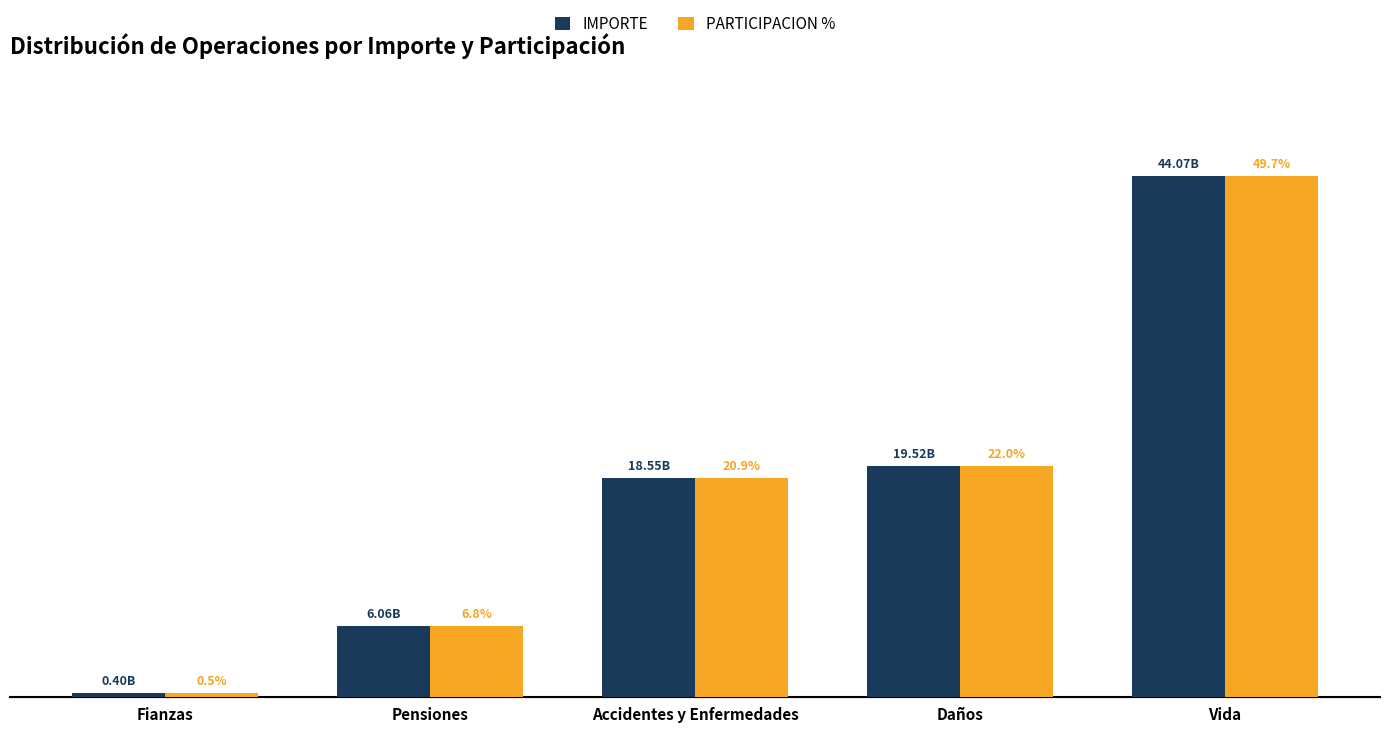

How many groups of bars are there?

5